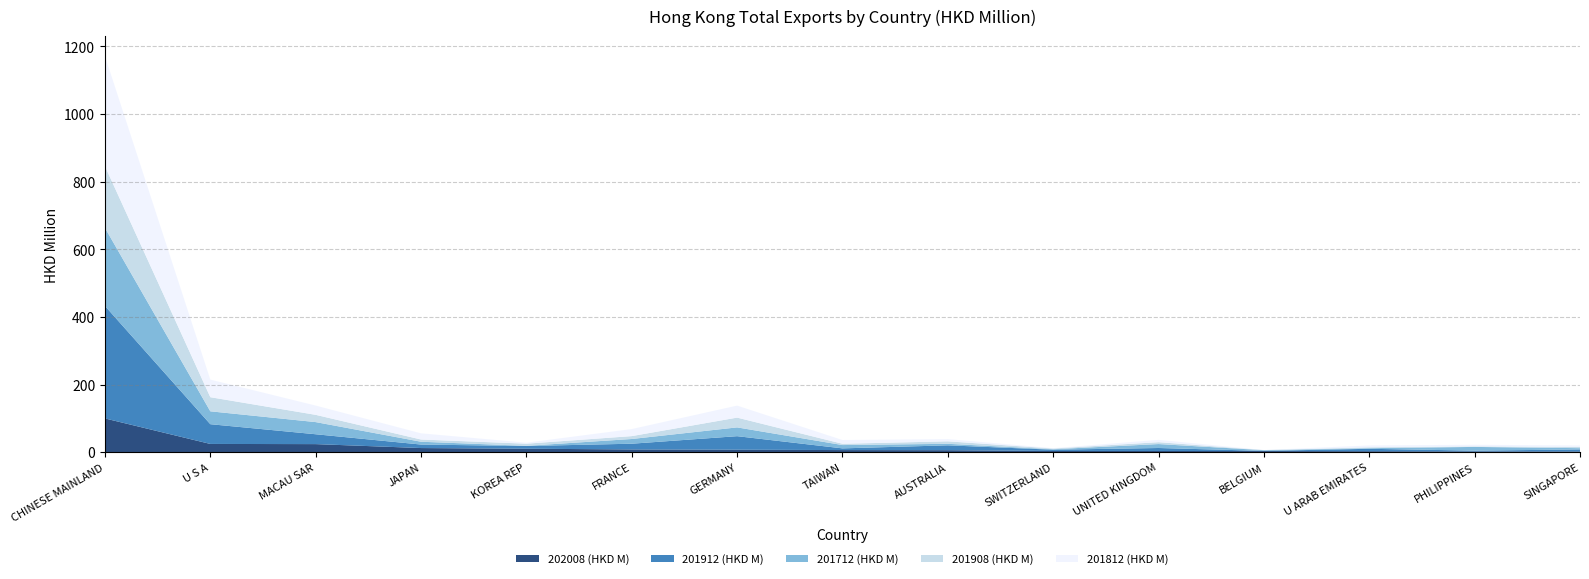

Reading left to right, what are all the values shown in this chart?

202008 (HKD M): CHINESE MAINLAND=99.7	U S A=24.3	MACAU SAR=23.8	JAPAN=12.1	KOREA REP=10.1	FRANCE=8.0	GERMANY=7.2	TAIWAN=6.1	AUSTRALIA=5.8	SWITZERLAND=3.5	UNITED KINGDOM=3.4	BELGIUM=3.2	U ARAB EMIRATES=2.8	PHILIPPINES=2.1	SINGAPORE=2.0
201912 (HKD M): CHINESE MAINLAND=332.8	U S A=58.4	MACAU SAR=29.2	JAPAN=10.4	KOREA REP=8.0	FRANCE=16.9	GERMANY=40.0	TAIWAN=5.0	AUSTRALIA=14.4	SWITZERLAND=3.7	UNITED KINGDOM=8.8	BELGIUM=0.5	U ARAB EMIRATES=7.1	PHILIPPINES=2.3	SINGAPORE=6.0
201712 (HKD M): CHINESE MAINLAND=230.9	U S A=38.1	MACAU SAR=35.9	JAPAN=8.3	KOREA REP=0.5	FRANCE=13.9	GERMANY=26.0	TAIWAN=9.8	AUSTRALIA=4.5	SWITZERLAND=1.4	UNITED KINGDOM=11.6	BELGIUM=2.1	U ARAB EMIRATES=1.8	PHILIPPINES=11.0	SINGAPORE=3.8
201908 (HKD M): CHINESE MAINLAND=182.4	U S A=41.7	MACAU SAR=21.5	JAPAN=6.6	KOREA REP=6.3	FRANCE=8.5	GERMANY=28.9	TAIWAN=3.8	AUSTRALIA=7.3	SWITZERLAND=2.1	UNITED KINGDOM=5.6	BELGIUM=0.3	U ARAB EMIRATES=2.5	PHILIPPINES=1.6	SINGAPORE=3.5
201812 (HKD M): CHINESE MAINLAND=325.9	U S A=52.1	MACAU SAR=27.5	JAPAN=18.3	KOREA REP=3.0	FRANCE=20.9	GERMANY=35.6	TAIWAN=11.1	AUSTRALIA=6.6	SWITZERLAND=1.0	UNITED KINGDOM=6.9	BELGIUM=0.1	U ARAB EMIRATES=5.6	PHILIPPINES=4.8	SINGAPORE=4.4